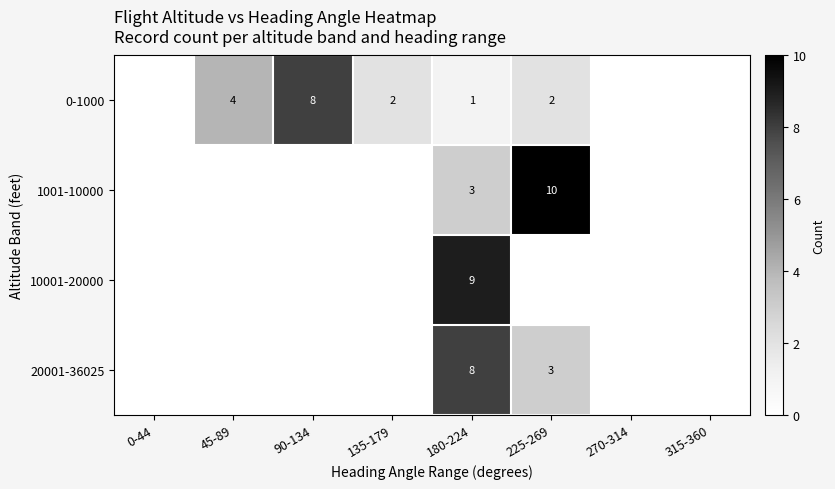

The 0-1000 series shows 3 at 45-89. True or false?

False